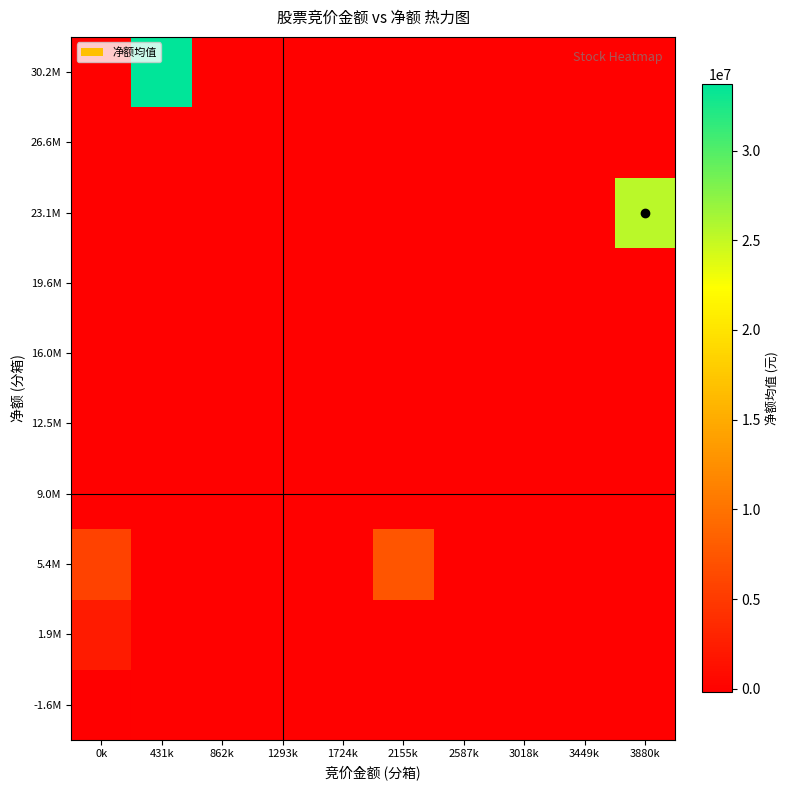

Reading left to right, transcribe all the data shown in this chart.

-1.6M: 0k=-202422.8	431k=0.0	862k=0.0	1293k=0.0	1724k=0.0	2155k=0.0	2587k=0.0	3018k=0.0	3449k=0.0	3880k=0.0
1.9M: 0k=2260372.0	431k=0.0	862k=0.0	1293k=0.0	1724k=0.0	2155k=0.0	2587k=0.0	3018k=0.0	3449k=0.0	3880k=0.0
5.4M: 0k=5724057.0	431k=0.0	862k=0.0	1293k=0.0	1724k=0.0	2155k=7385471.0	2587k=0.0	3018k=0.0	3449k=0.0	3880k=0.0
9.0M: 0k=0.0	431k=0.0	862k=0.0	1293k=0.0	1724k=0.0	2155k=0.0	2587k=0.0	3018k=0.0	3449k=0.0	3880k=0.0
12.5M: 0k=0.0	431k=0.0	862k=0.0	1293k=0.0	1724k=0.0	2155k=0.0	2587k=0.0	3018k=0.0	3449k=0.0	3880k=0.0
16.0M: 0k=0.0	431k=0.0	862k=0.0	1293k=0.0	1724k=0.0	2155k=0.0	2587k=0.0	3018k=0.0	3449k=0.0	3880k=0.0
19.6M: 0k=0.0	431k=0.0	862k=0.0	1293k=0.0	1724k=0.0	2155k=0.0	2587k=0.0	3018k=0.0	3449k=0.0	3880k=0.0
23.1M: 0k=0.0	431k=0.0	862k=0.0	1293k=0.0	1724k=0.0	2155k=0.0	2587k=0.0	3018k=0.0	3449k=0.0	3880k=25442962.0
26.6M: 0k=0.0	431k=0.0	862k=0.0	1293k=0.0	1724k=0.0	2155k=0.0	2587k=0.0	3018k=0.0	3449k=0.0	3880k=0.0
30.2M: 0k=0.0	431k=33696546.0	862k=0.0	1293k=0.0	1724k=0.0	2155k=0.0	2587k=0.0	3018k=0.0	3449k=0.0	3880k=0.0